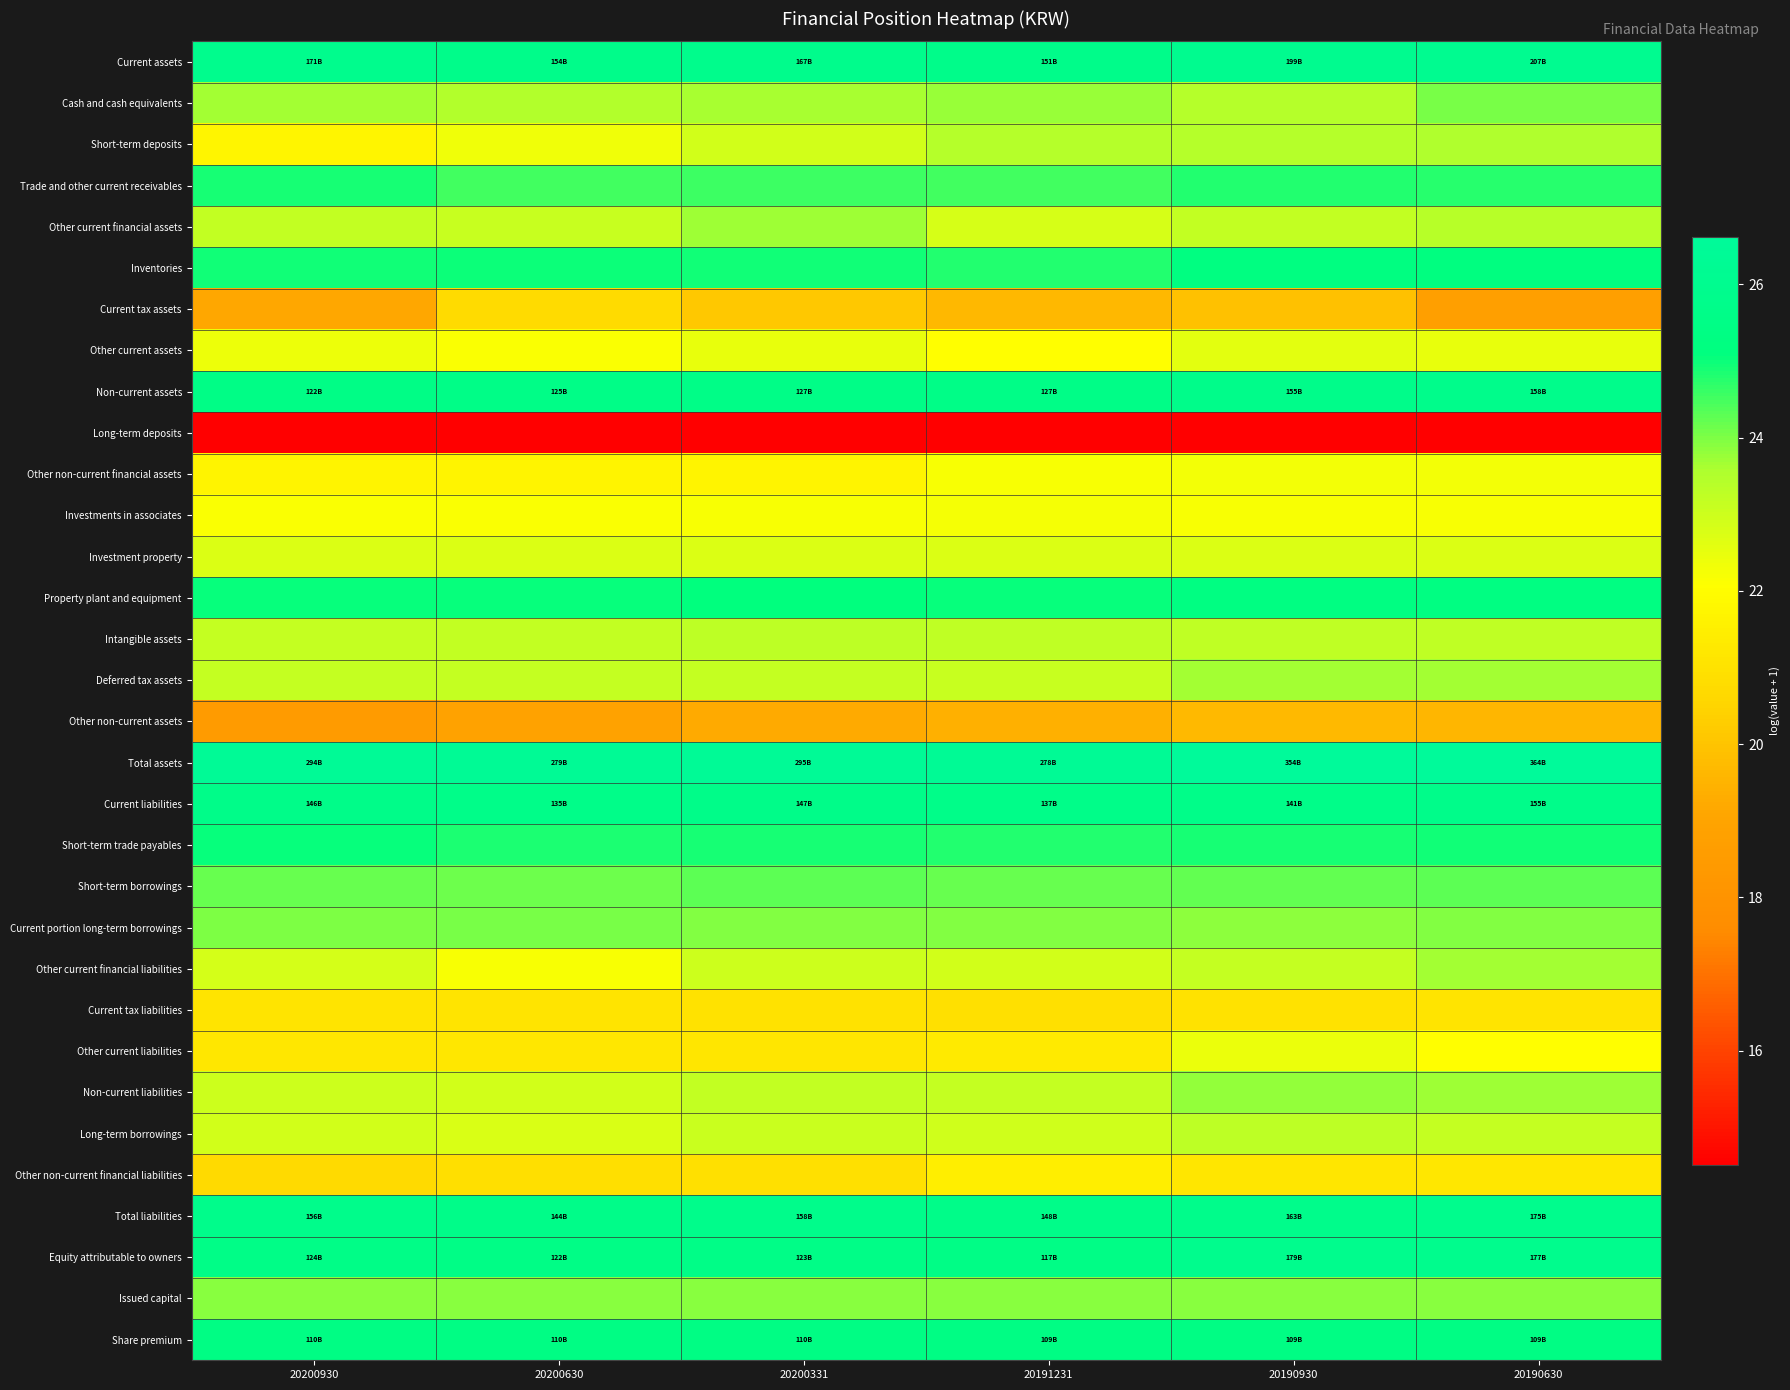

Rank the series at 20190630 from highest to lowest value.

Total assets, Current assets, Equity attributable to owners, Total liabilities, Non-current assets, Current liabilities, Share premium, Property plant and equipment, Inventories, Short-term trade payables, Trade and other current receivables, Short-term borrowings, Cash and cash equivalents, Current portion long-term borrowings, Issued capital, Non-current liabilities, Other current financial liabilities, Deferred tax assets, Short-term deposits, Other current financial assets, Intangible assets, Long-term borrowings, Investment property, Other current assets, Other non-current financial assets, Investments in associates, Other current liabilities, Other non-current financial liabilities, Current tax liabilities, Other non-current assets, Current tax assets, Long-term deposits